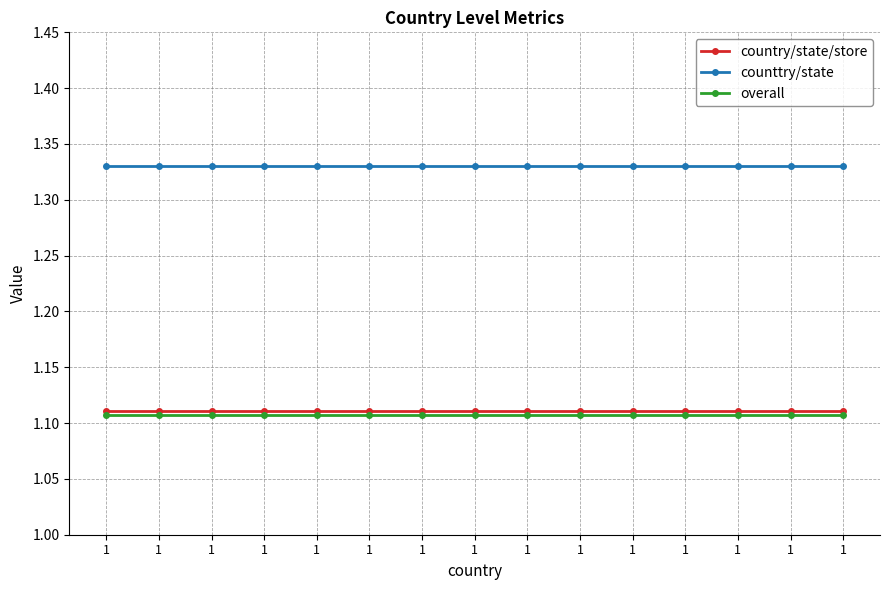

What is the sum of all overall values?

16.6